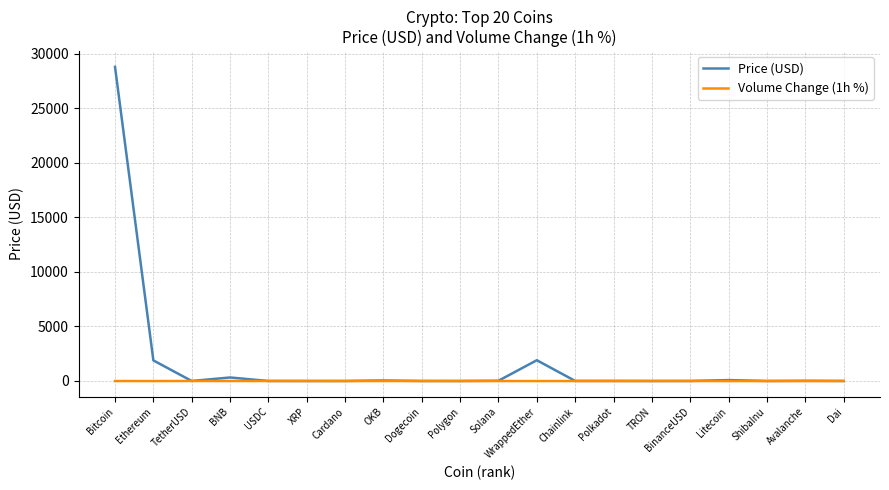

List the series in order of their peak value, lowest first.

Volume Change (1h %), Price (USD)